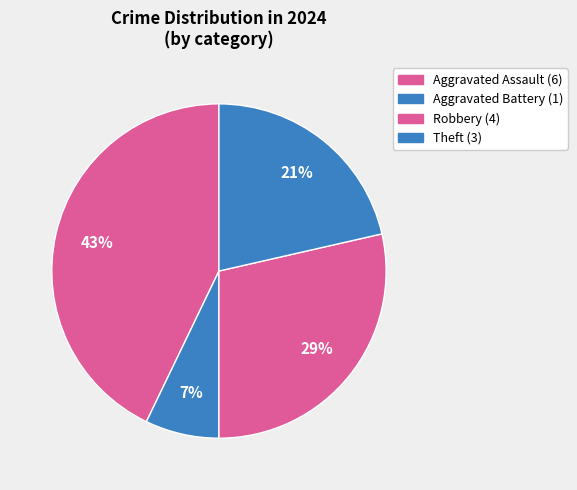

How many segments does this pie chart have?

4